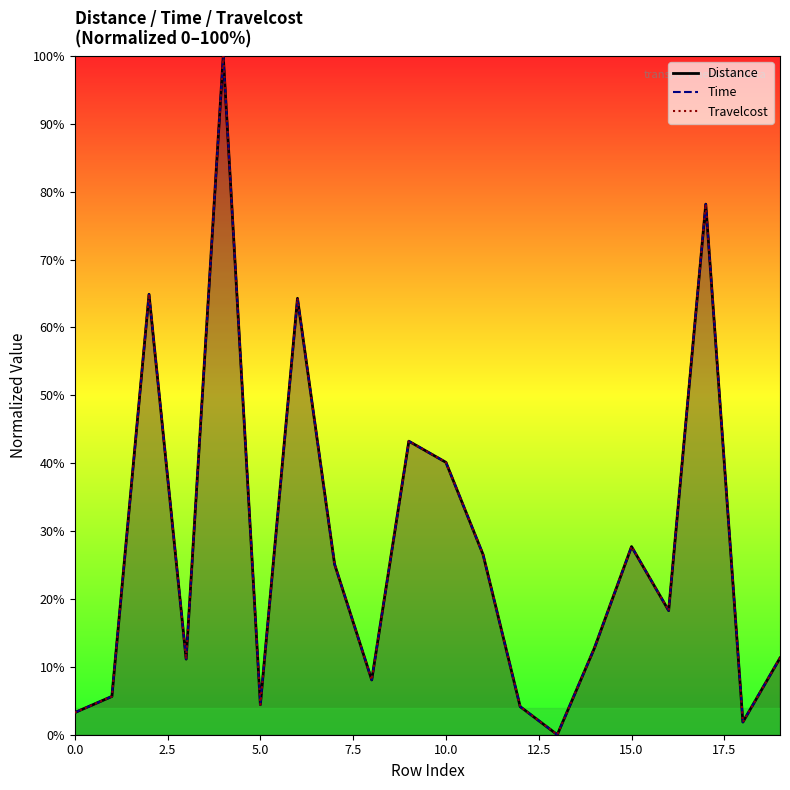

The value of Travelcost at 15 is 27.7. True or false?

True